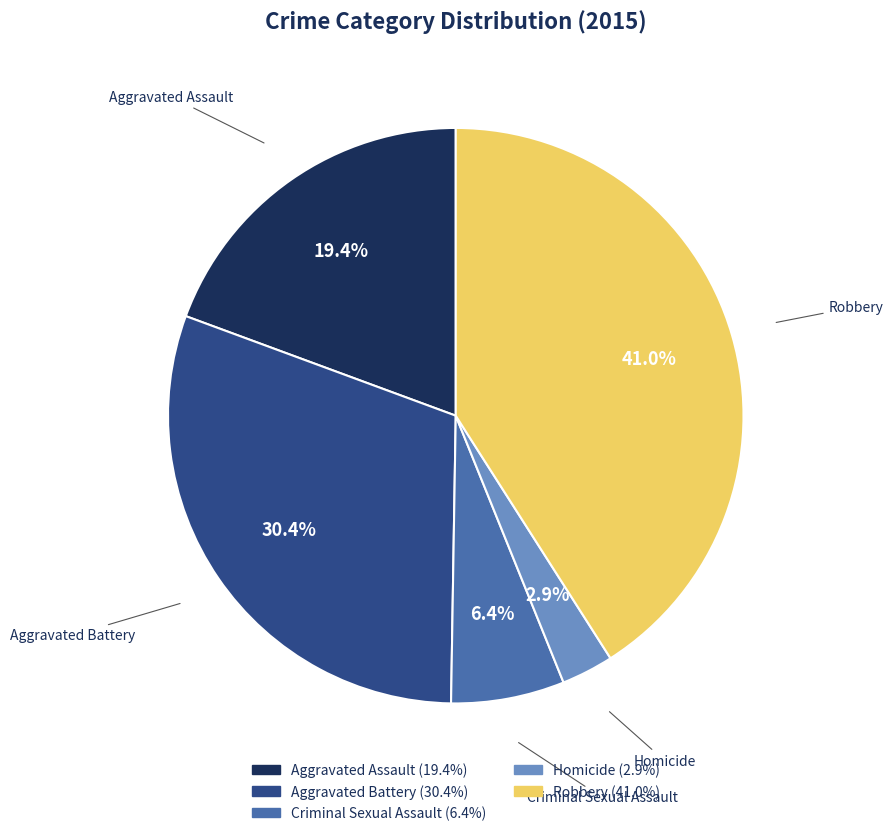

What is the smallest slice in the pie chart?

Homicide